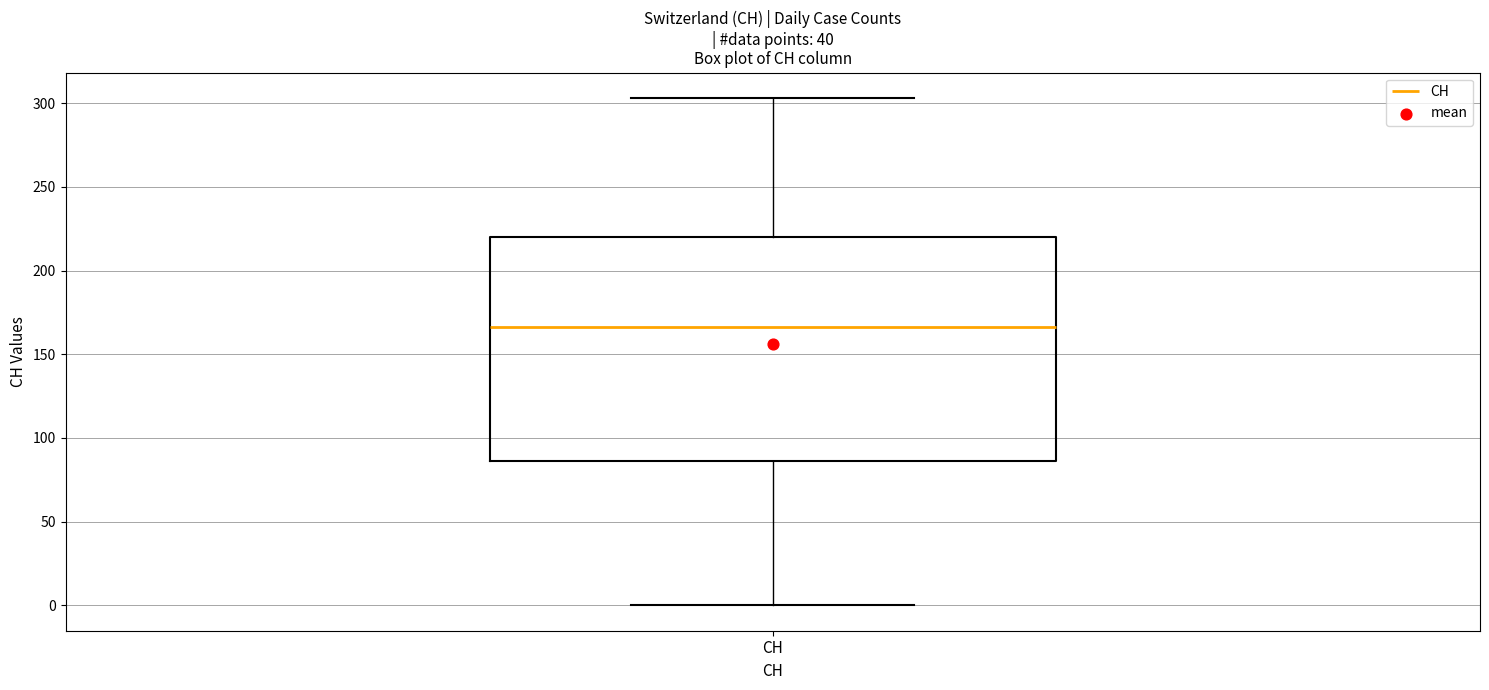

Transcribe this box plot: give where the median line is, the range the box spans, and where the two whiskers end, as read against the y-axis. The values are not printed on the chart, so give them approximately, as read against the axis.

median 165, box 85 to 220, whiskers 0 to 305